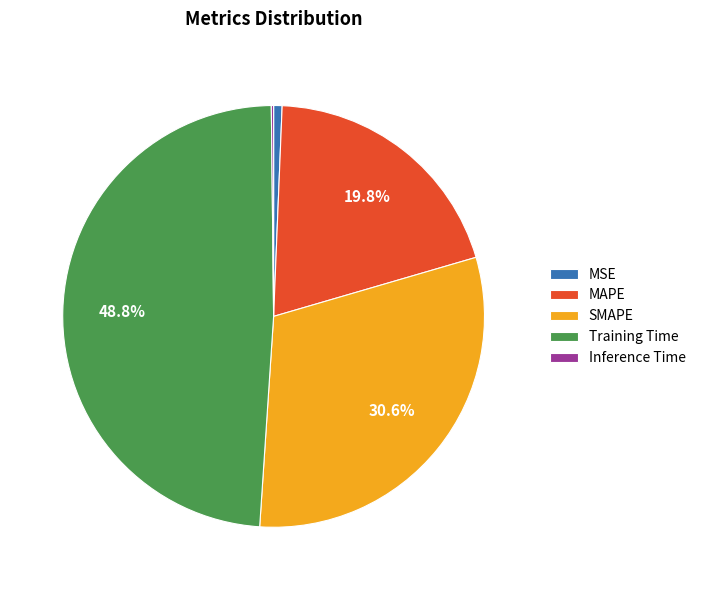

Is the sum of MSE and SMAPE greater than half?

No